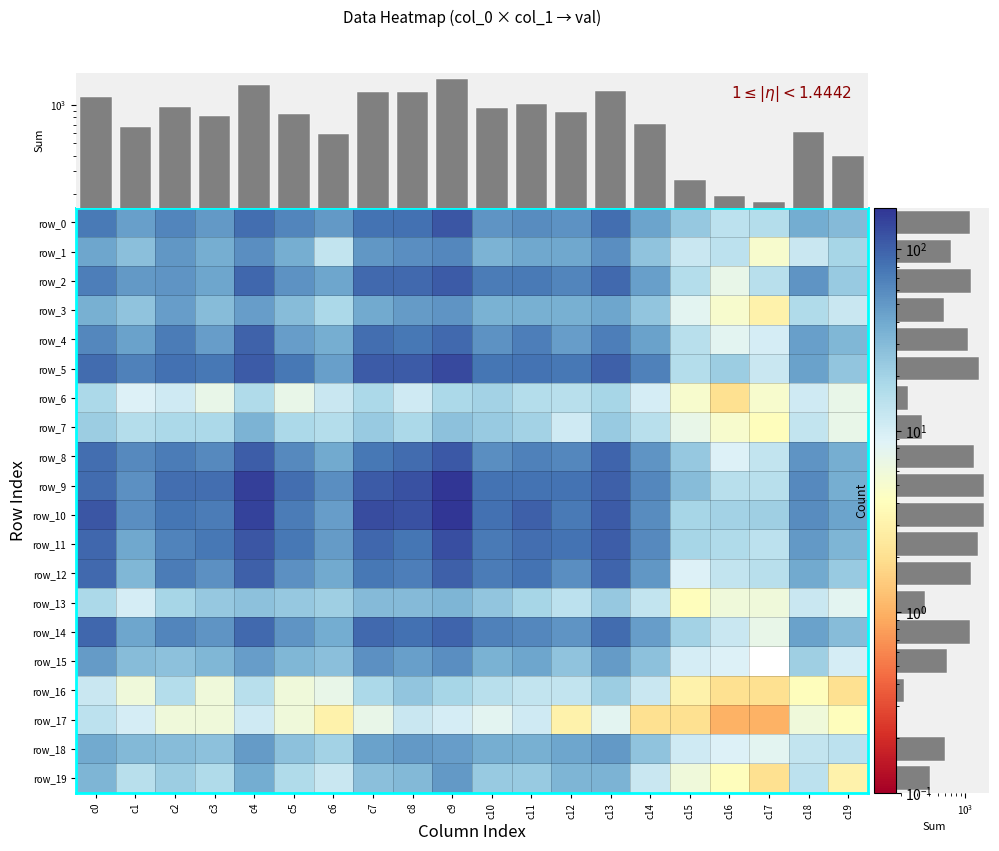

Which category has the lowest value across all series?

c17